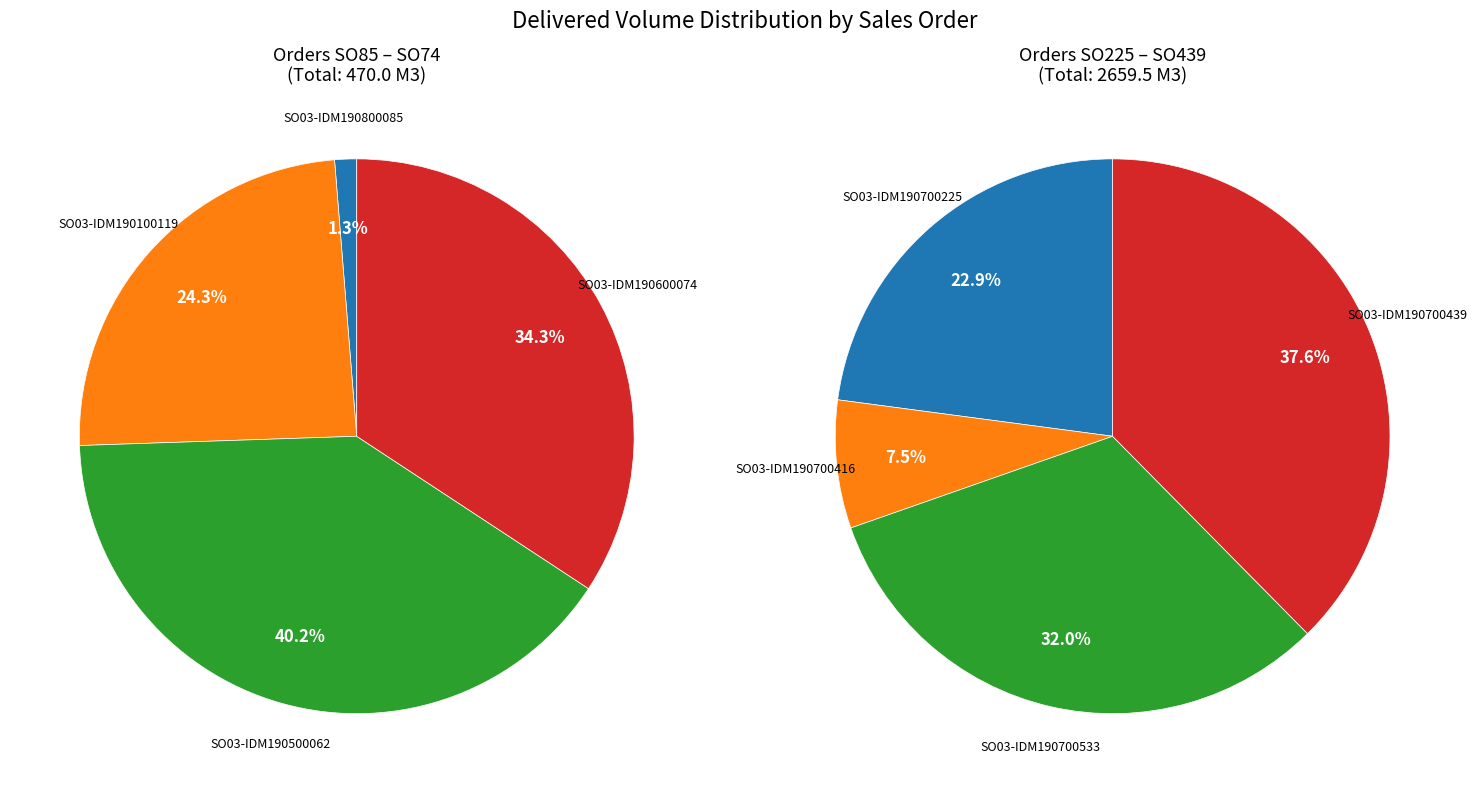

Between SO03-IDM190800085 and SO03-IDM190700225, which is larger?

SO03-IDM190700225